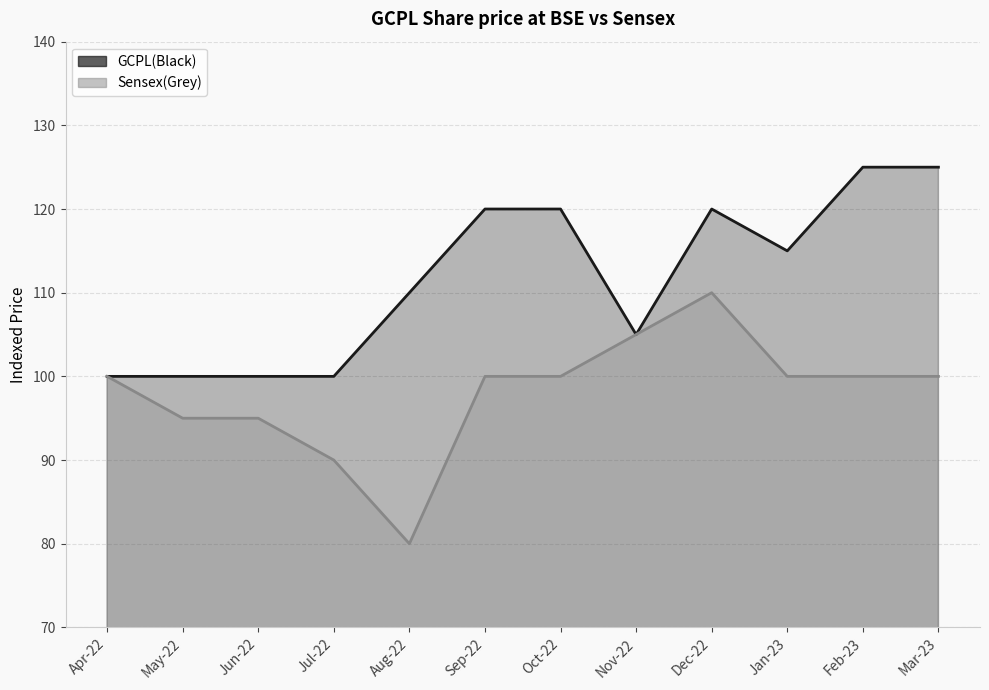

How many data points in Sensex(Grey) are less than 100?

4